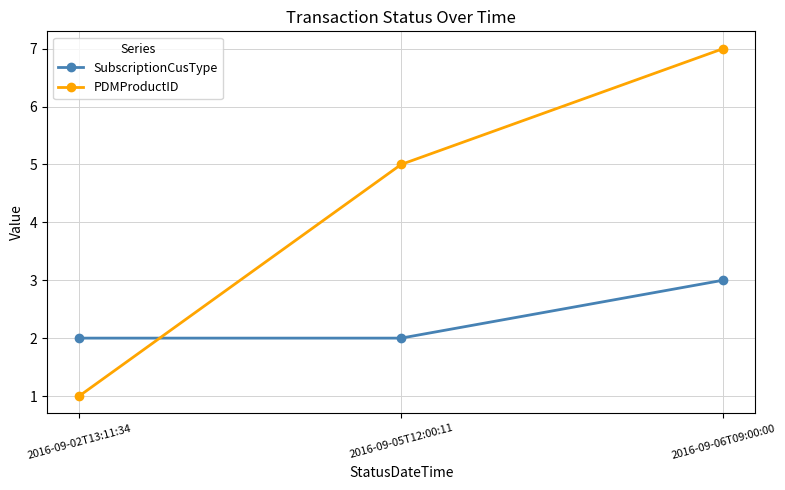

What is the smallest value displayed?

1